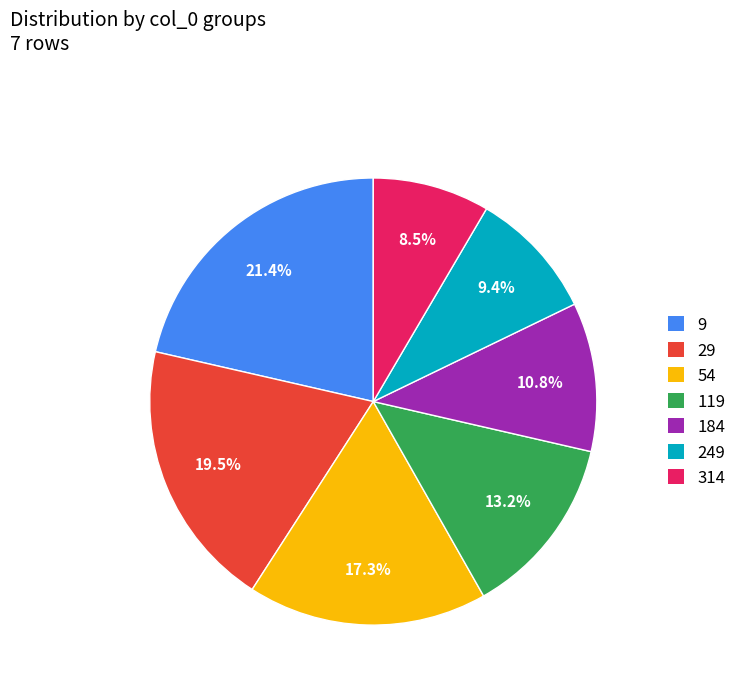

To the nearest percent, what is the average slice percentage?

14%